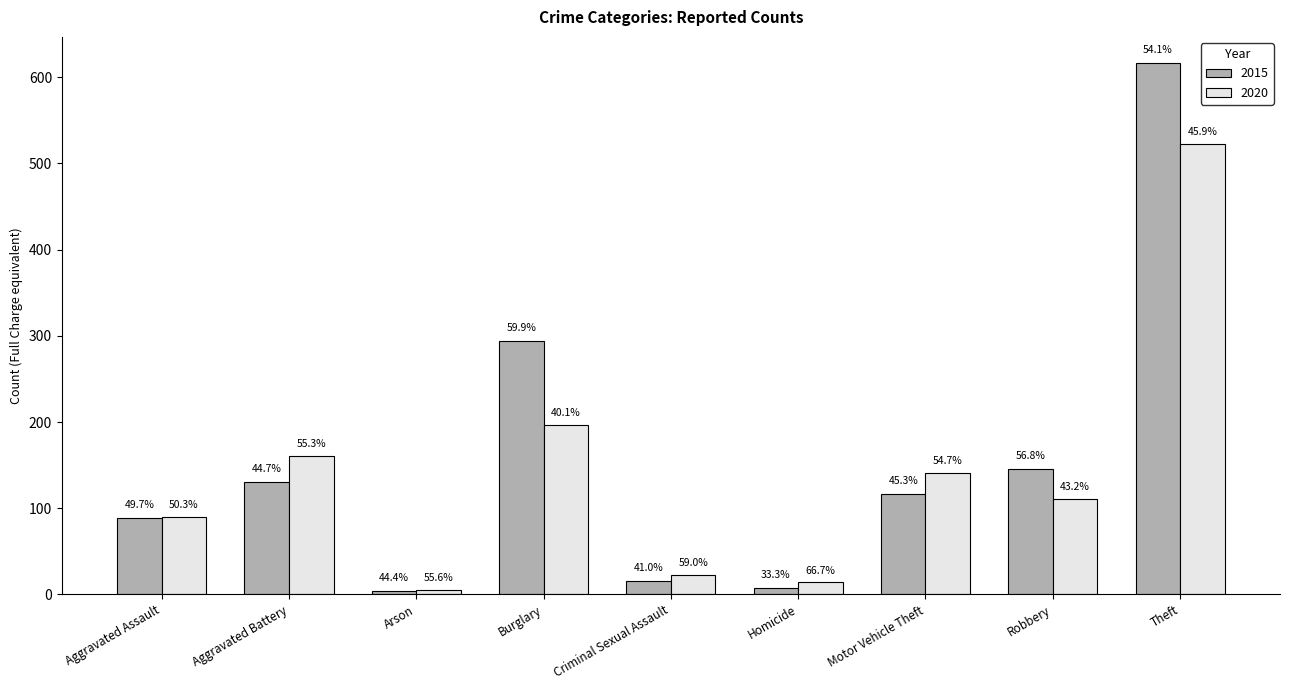

List the series in order of their peak value, lowest first.

2020, 2015